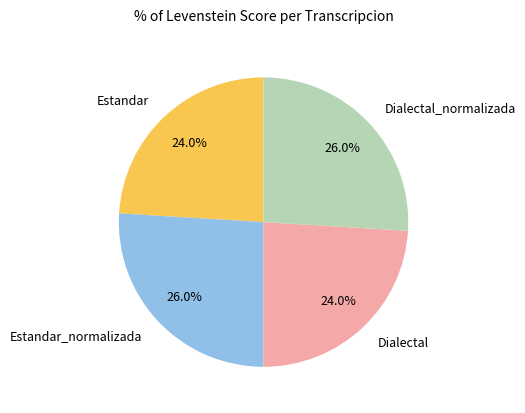

To the nearest percent, what percentage of the pie is Estandar?

24%